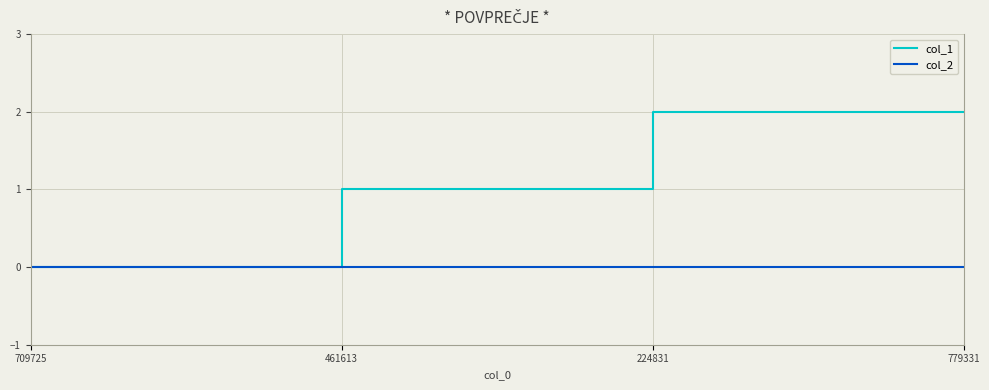

What is the spread (max minus min) of values at 224831?

2